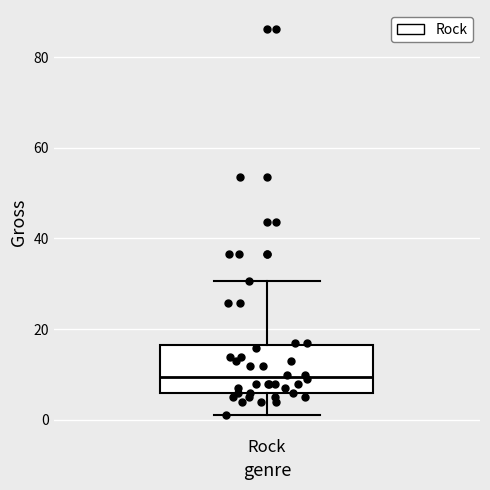

Where does the upper whisker of the box for Rock end on the y-axis? The values are not printed on the chart, so give them approximately, as read against the axis.

30